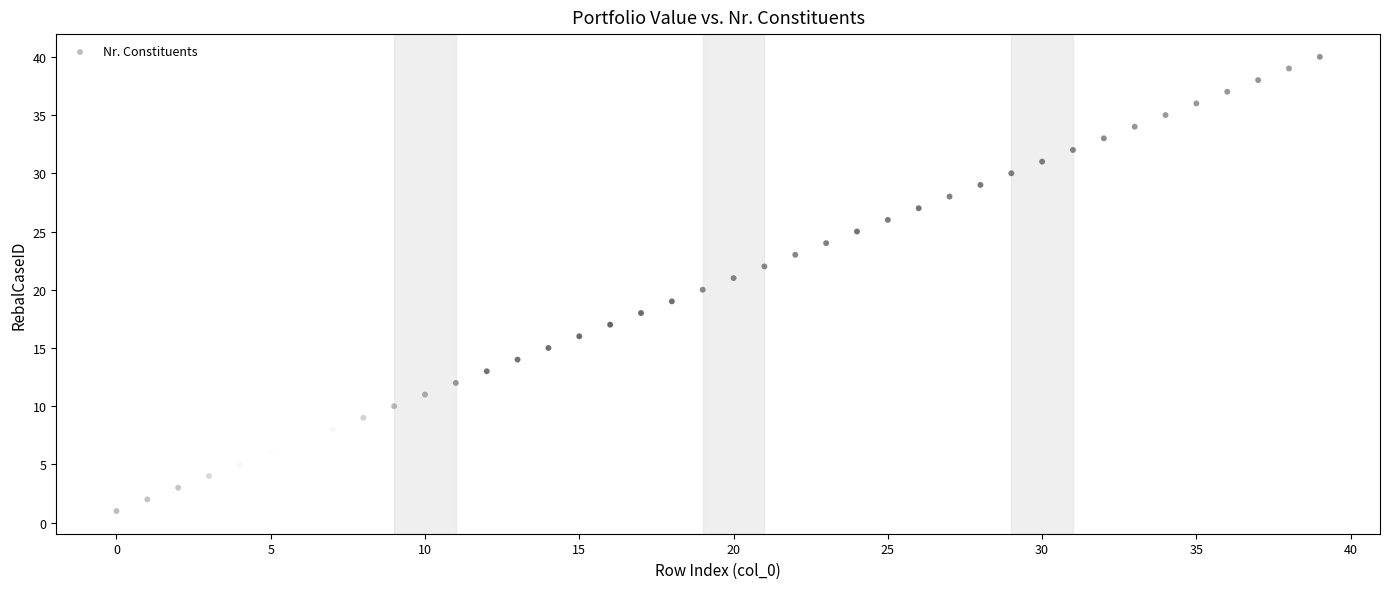

What is the range of Y values (max minus min)?

39